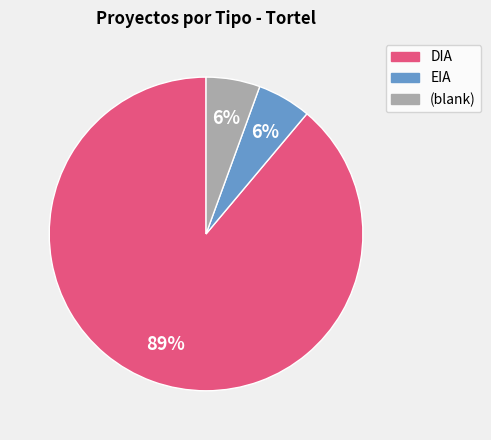

To the nearest percent, what is the average slice percentage?

33%